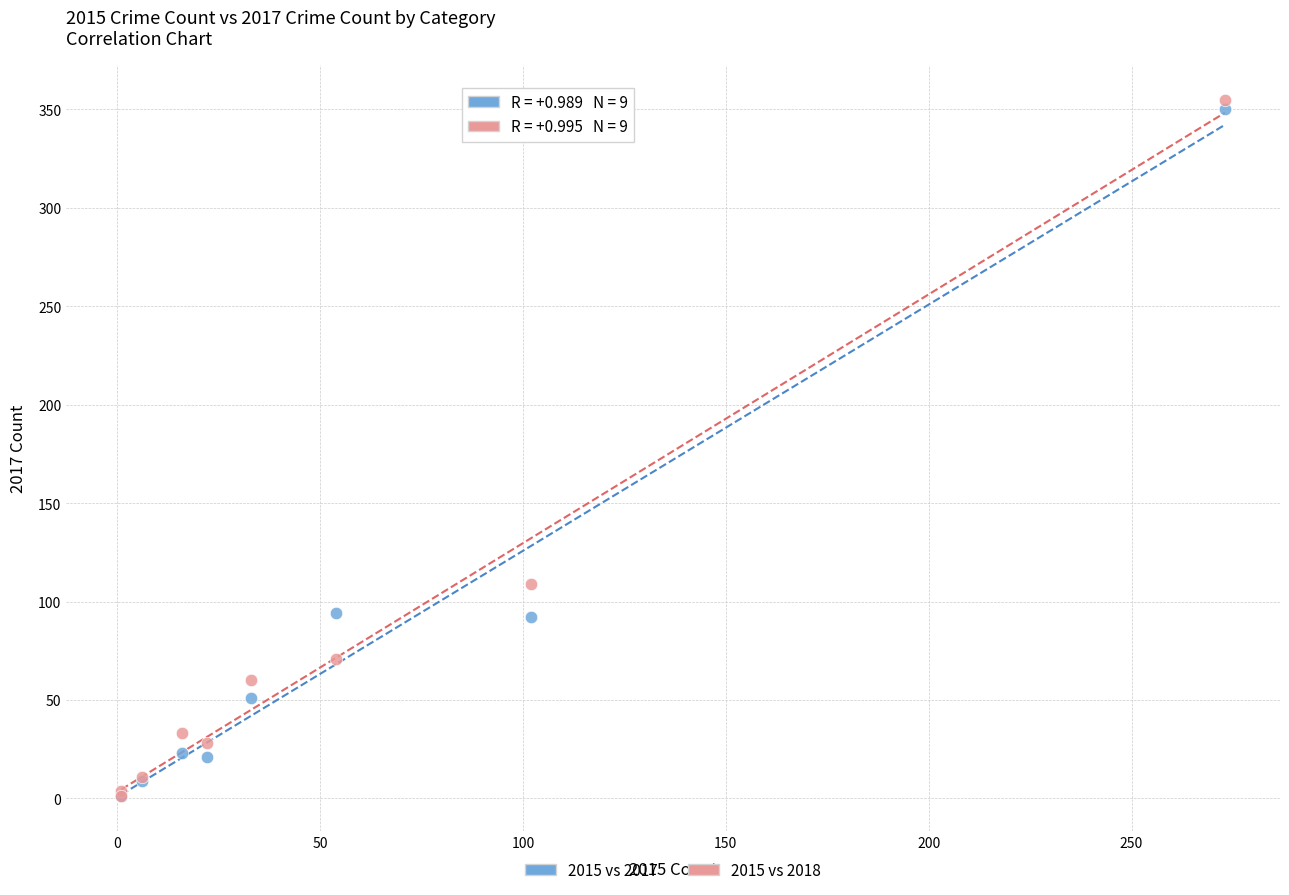

Across all series, what Y value is closest to 178?

109